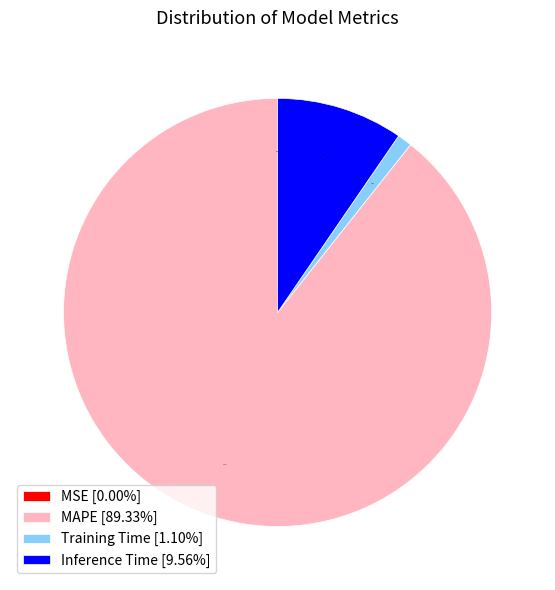

Does Inference Time [9.56%] represent more than half of the total?

No